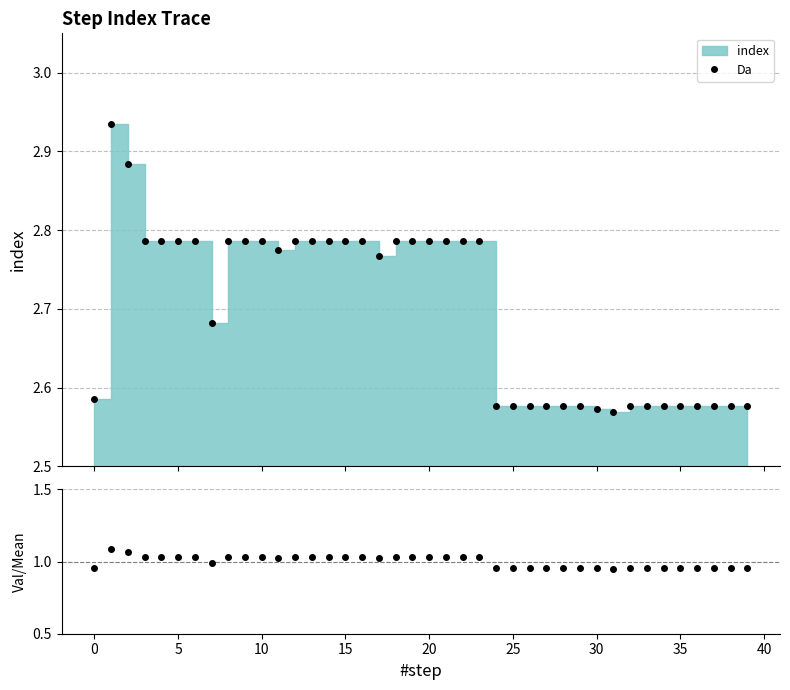

Which series has the largest range (max minus min)?

Da